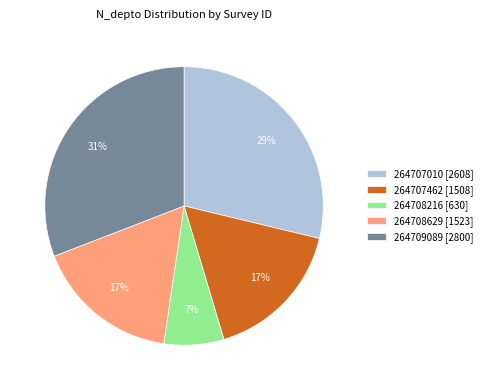

What is the largest slice in the pie chart?

264709089 [2800]